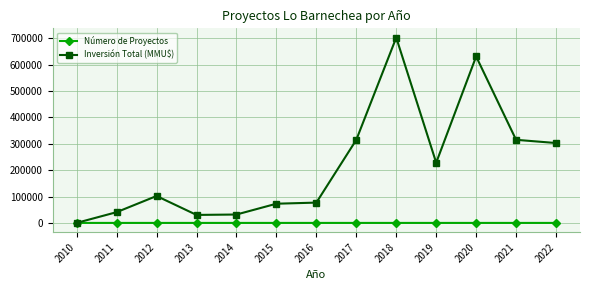

What is the highest value of the Inversión Total (MMU$) series?

702446